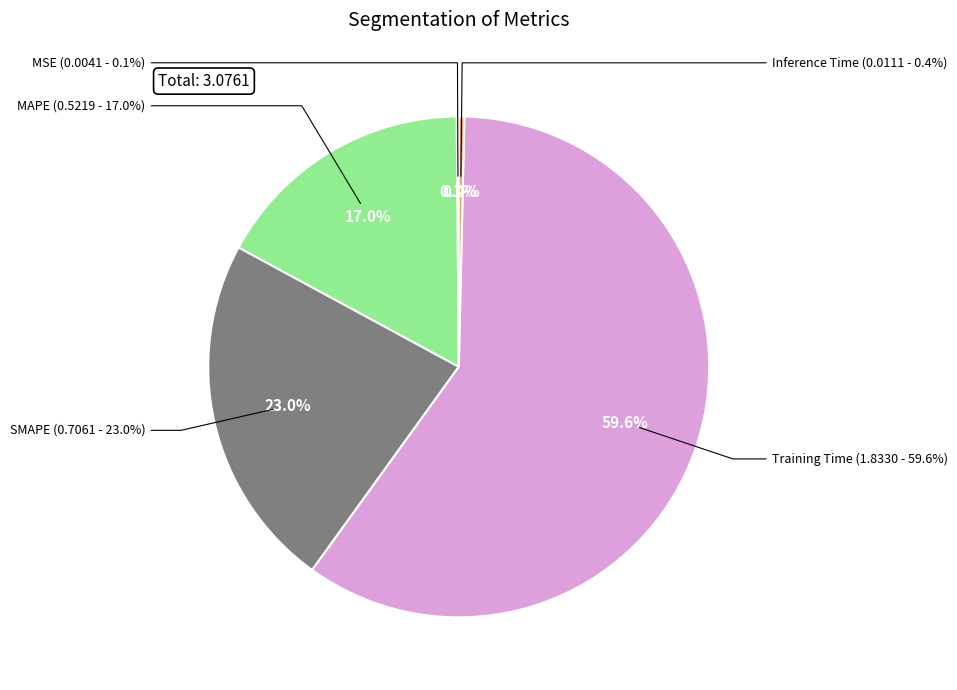

Does SMAPE account for over 50% of the chart?

No